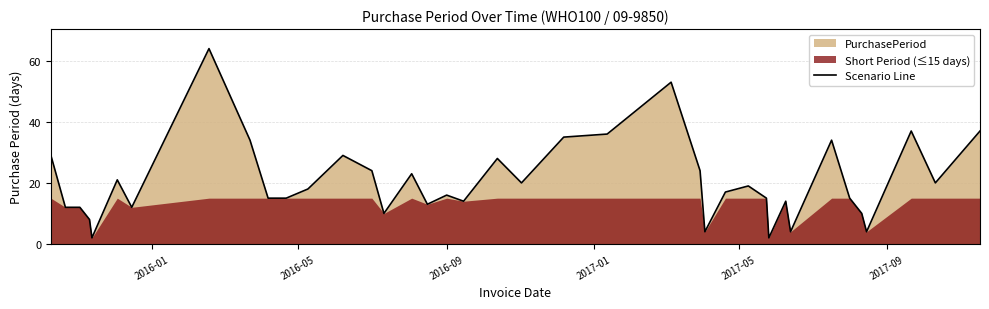

What is the difference between the maximum and second lowest values?

62